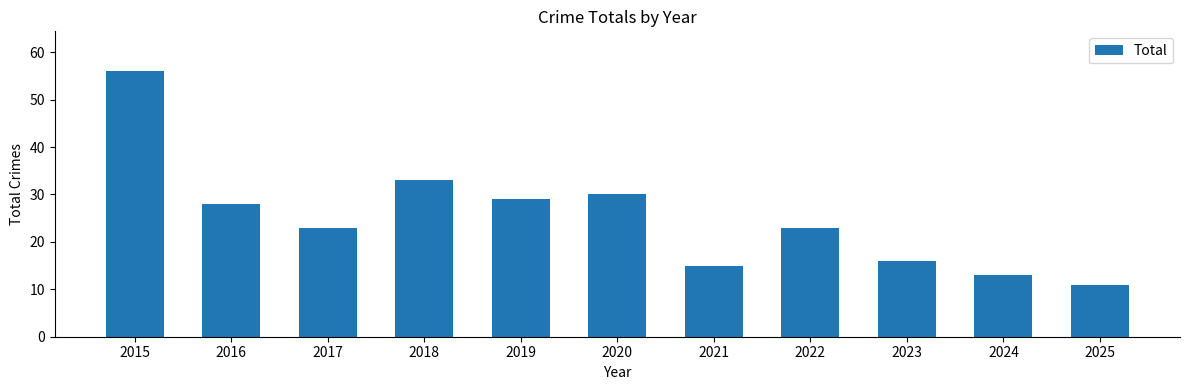

At which label does the data first exceed 23?

2015